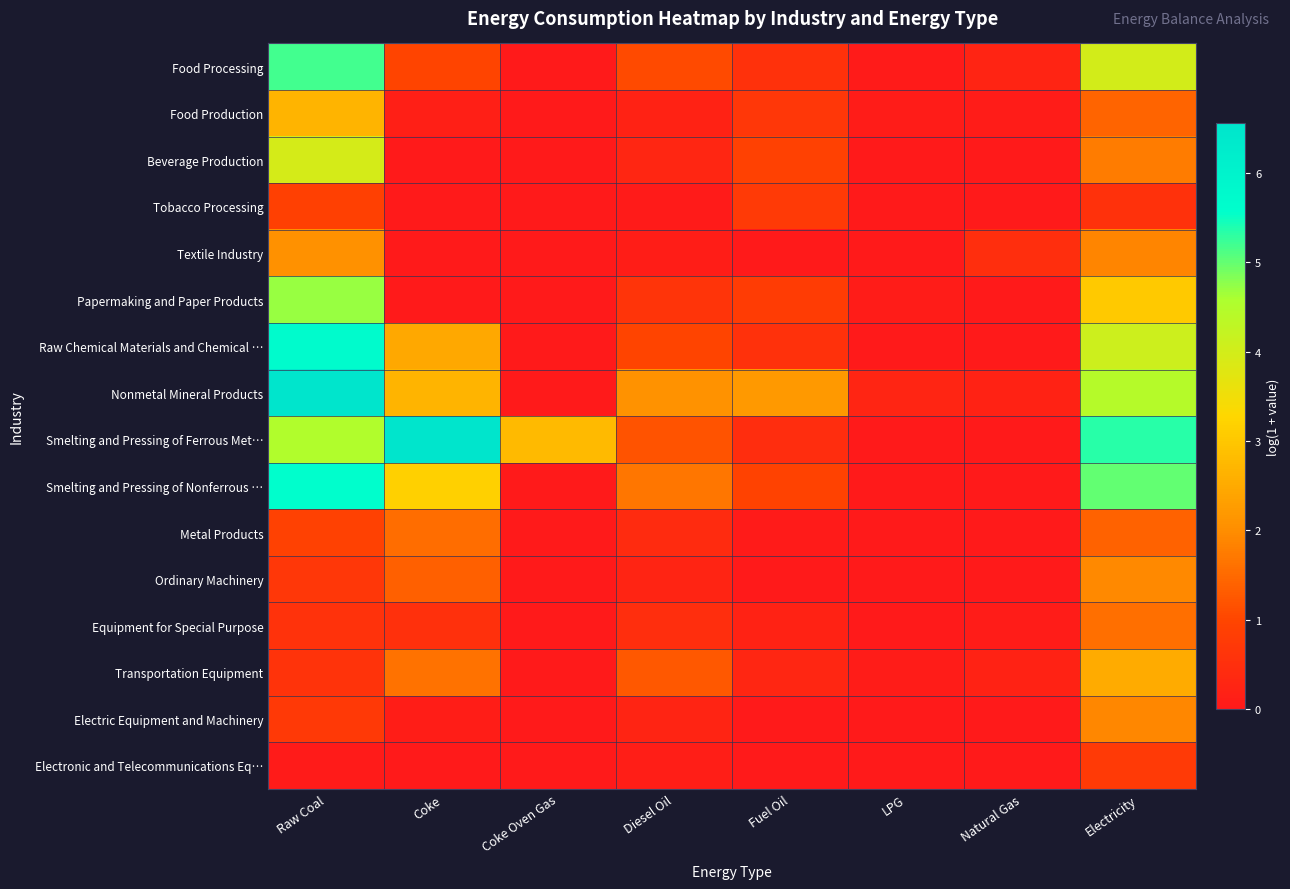

Between Diesel Oil and LPG, which series saw the biggest shift?

Nonmetal Mineral Products